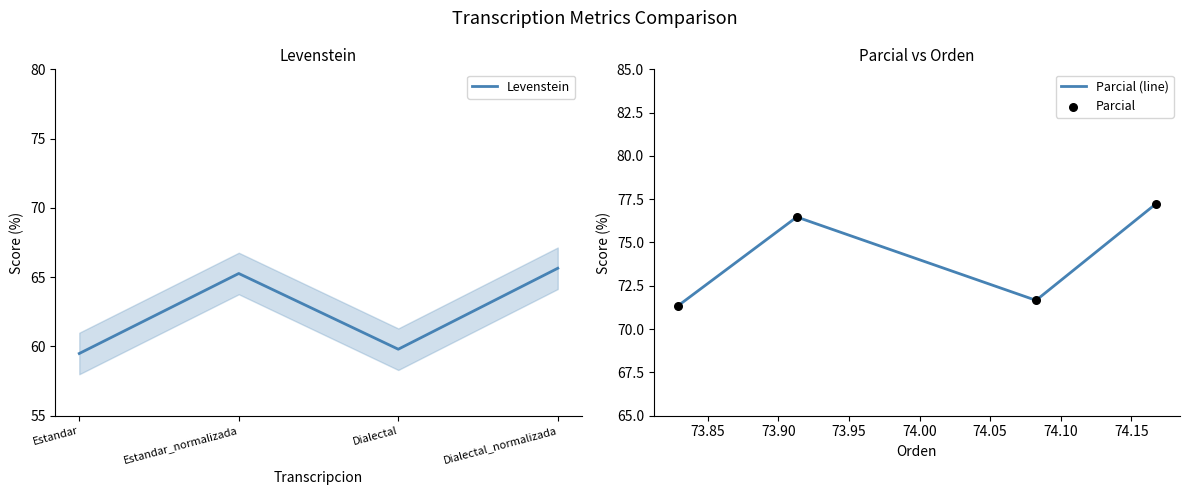

What is the lowest value of the Parcial (line) series?

71.3